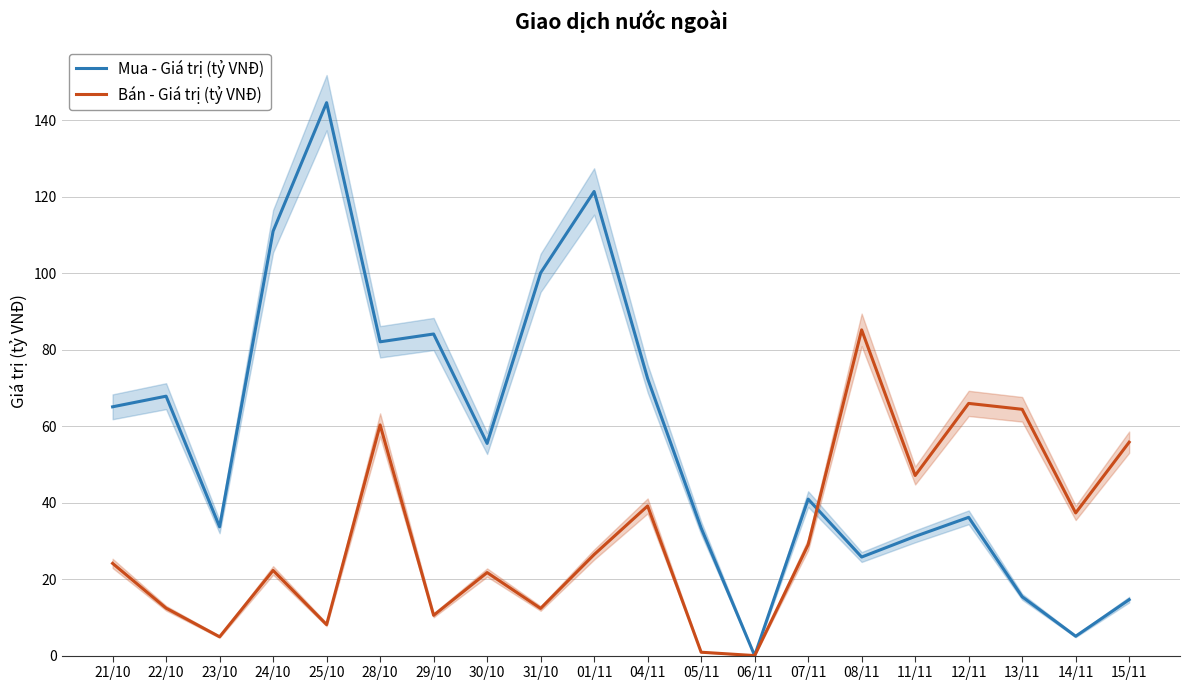

Where do Mua - Giá trị (tỷ VNĐ) and Bán - Giá trị (tỷ VNĐ) first cross each other?

07/11 and 08/11